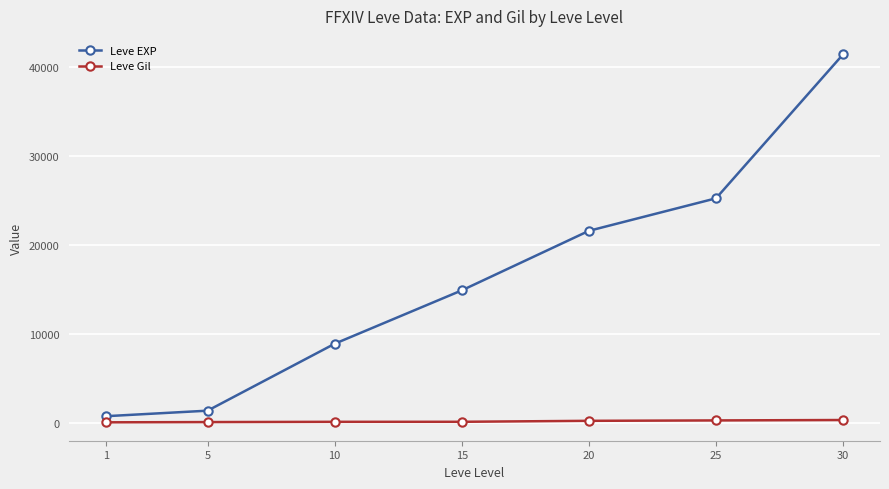

At which category is the sum across all series the highest?

30